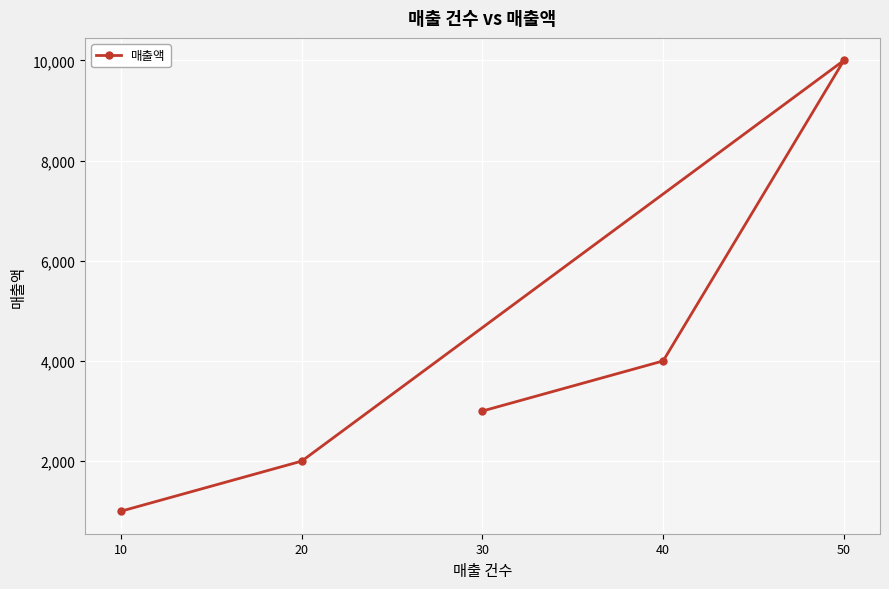

What is the change in value from 10 to 40?

+3000